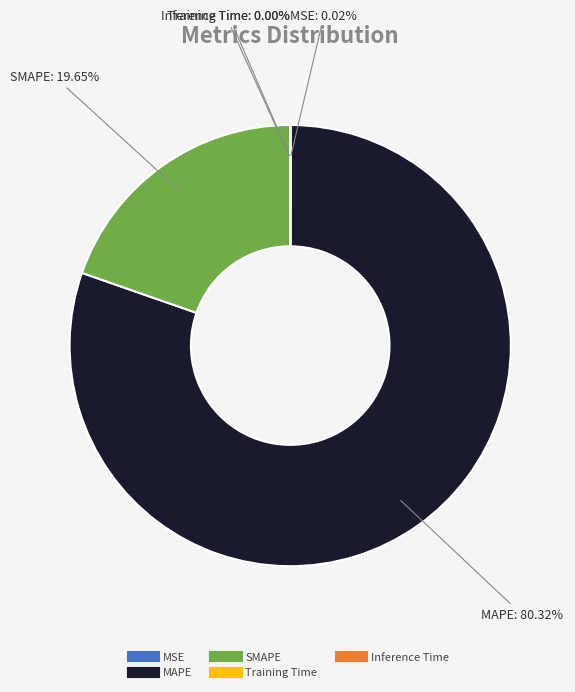

Is it true that SMAPE is 33% of the pie?

False